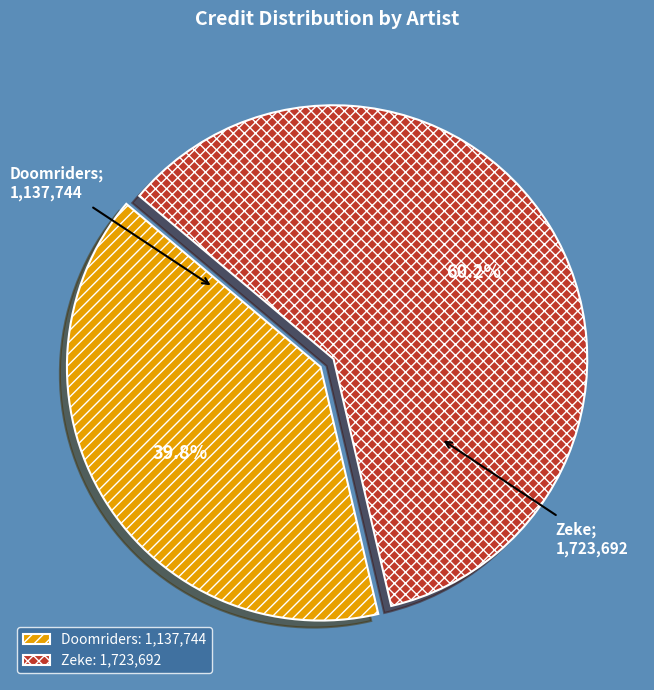

Rank the categories by value from highest to lowest.

Zeke, Doomriders